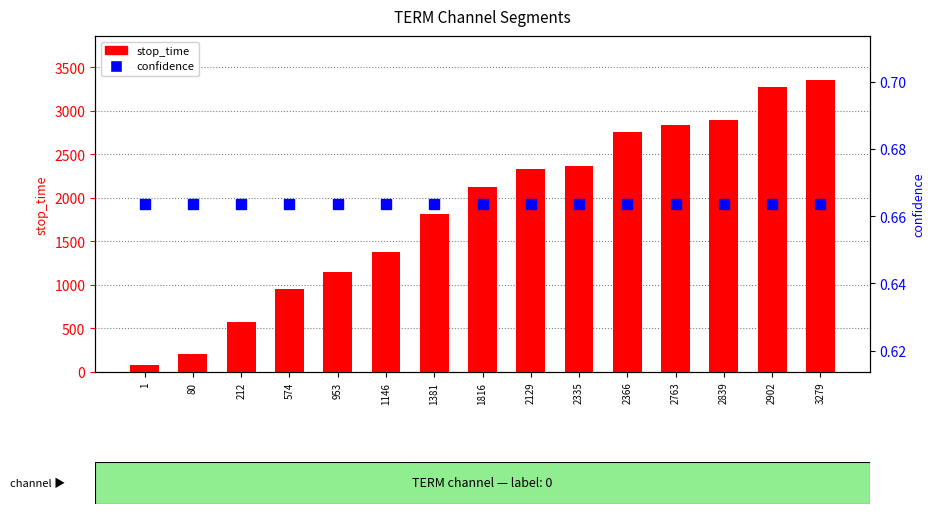

List the labels in order of stop_time value, smallest first.

1, 80, 212, 574, 953, 1146, 1381, 1816, 2129, 2335, 2366, 2763, 2839, 2902, 3279